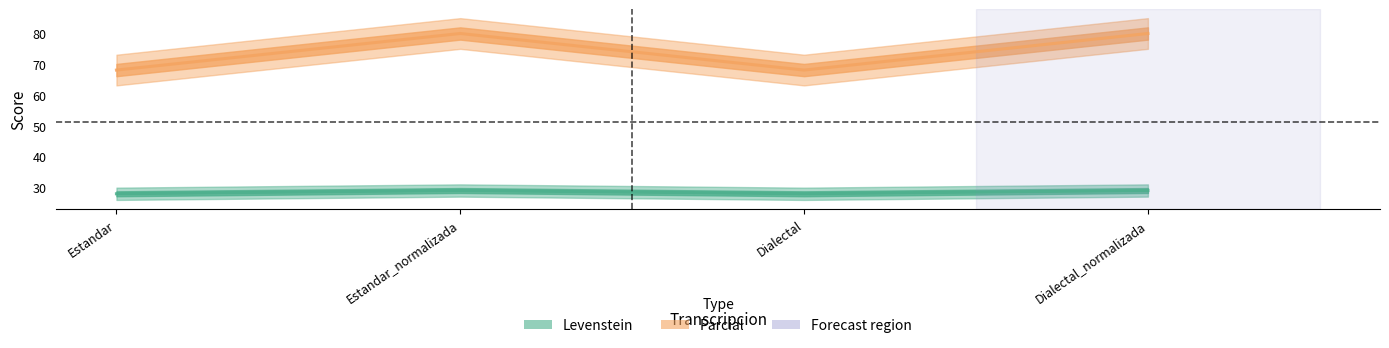

What is the smallest value displayed?

27.8